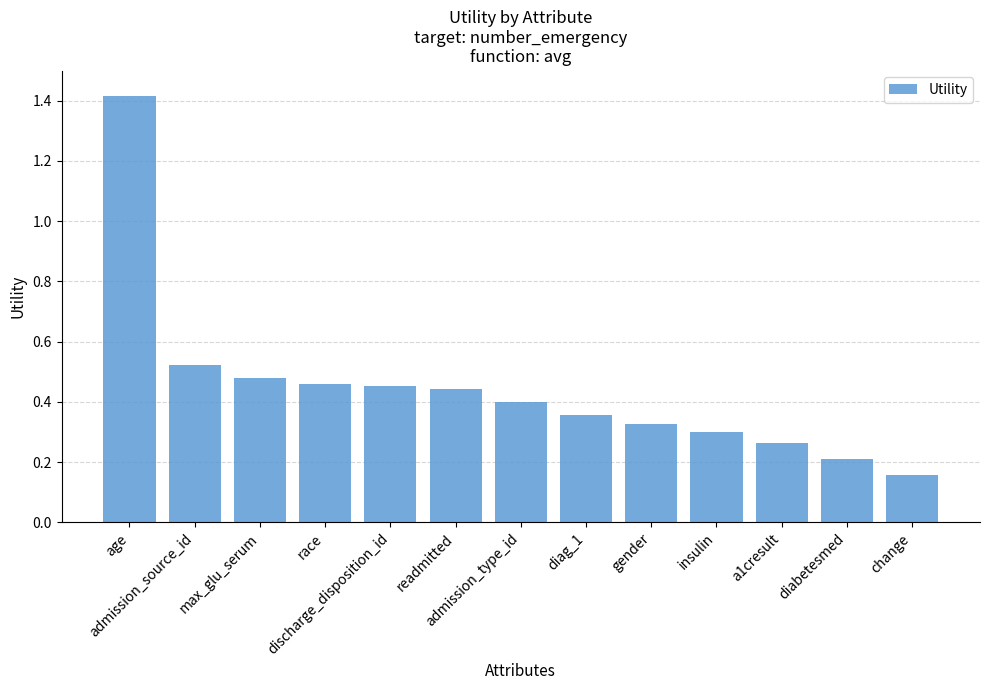

What is the difference between the maximum and second lowest values?

1.2